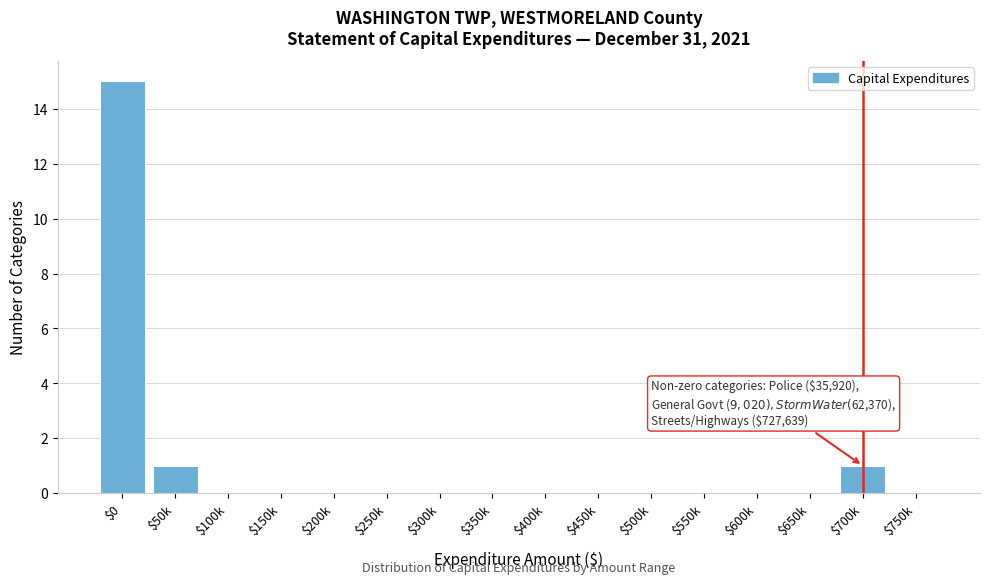

The chart shows a value of -6 at $750k. True or false?

False